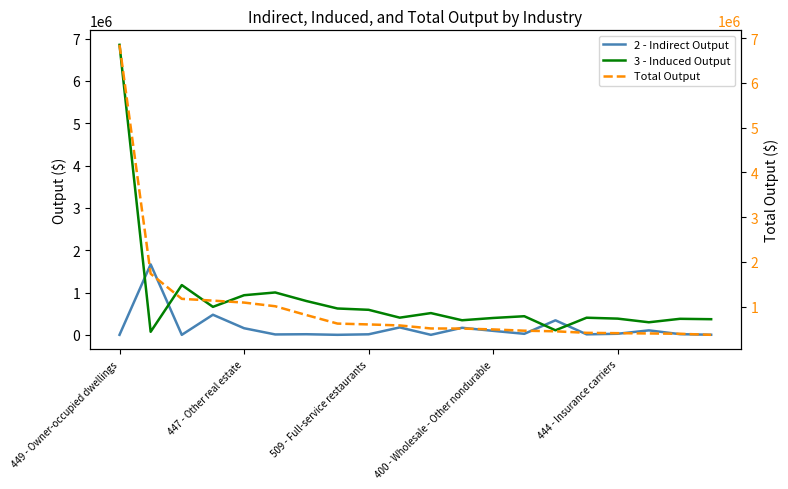

Rank the series at 9 from highest to lowest value.

Total Output, 3 - Induced Output, 2 - Indirect Output